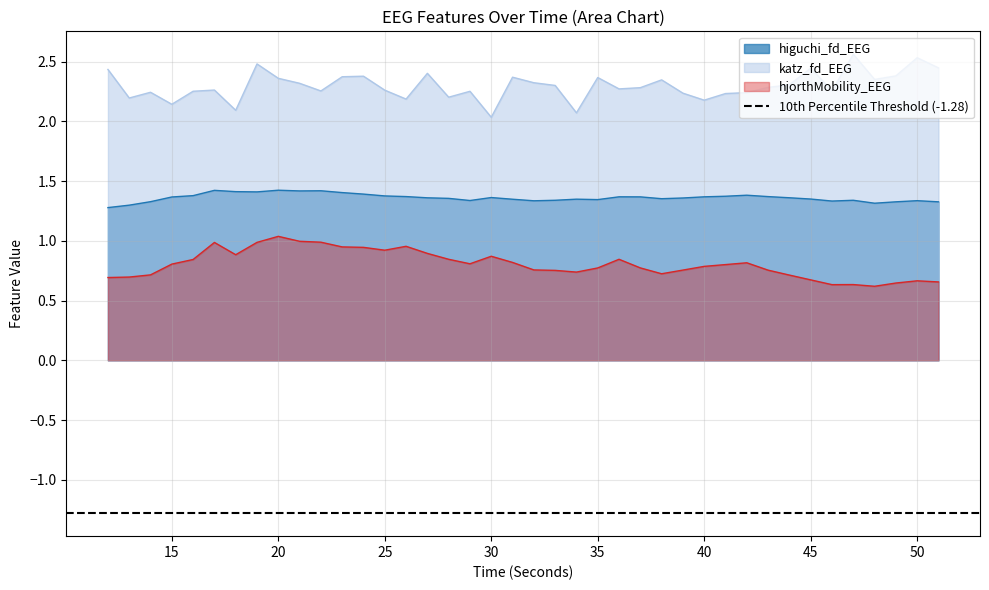

What is the value of the katz_fd_EEG point at the 9th from the left?

2.4